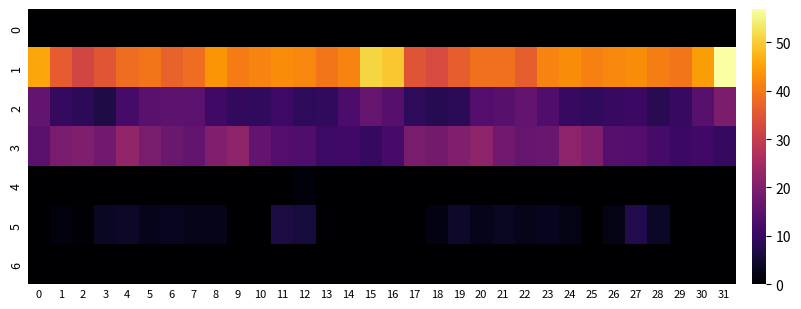

How many series are shown in this chart?

7